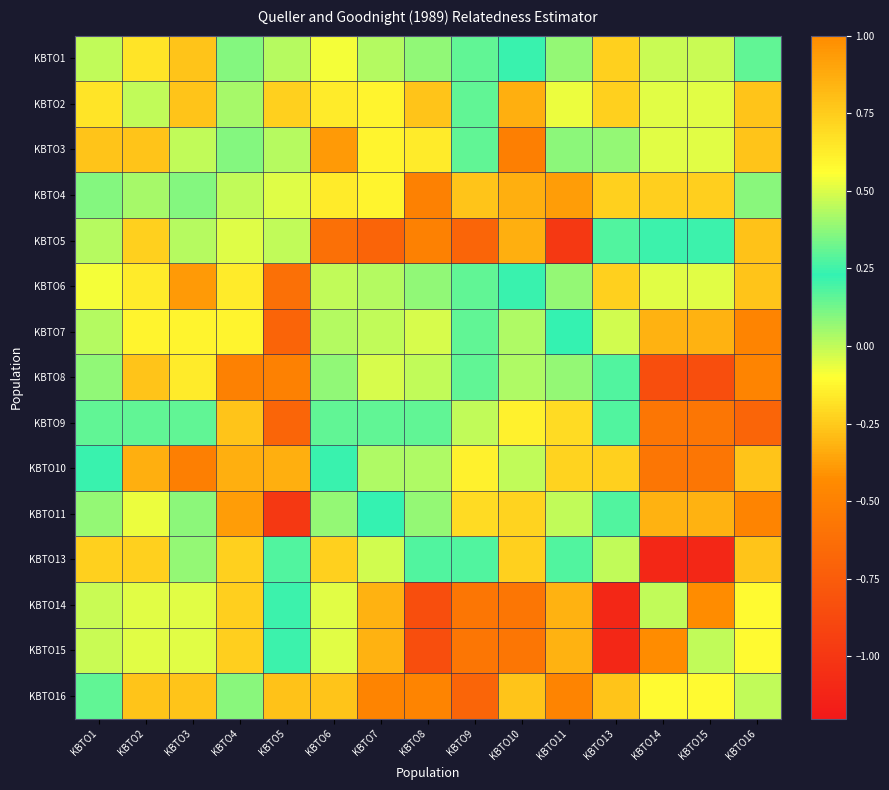

Which series has the largest range (max minus min)?

KBTO14